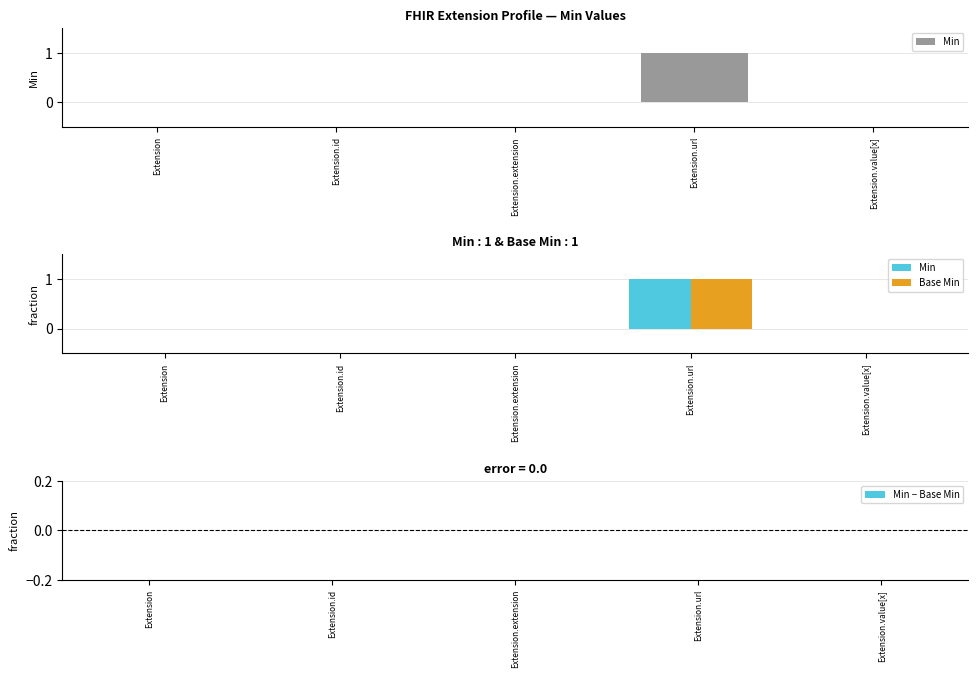

Which has a higher value, Extension.id or Extension.url?

Extension.url